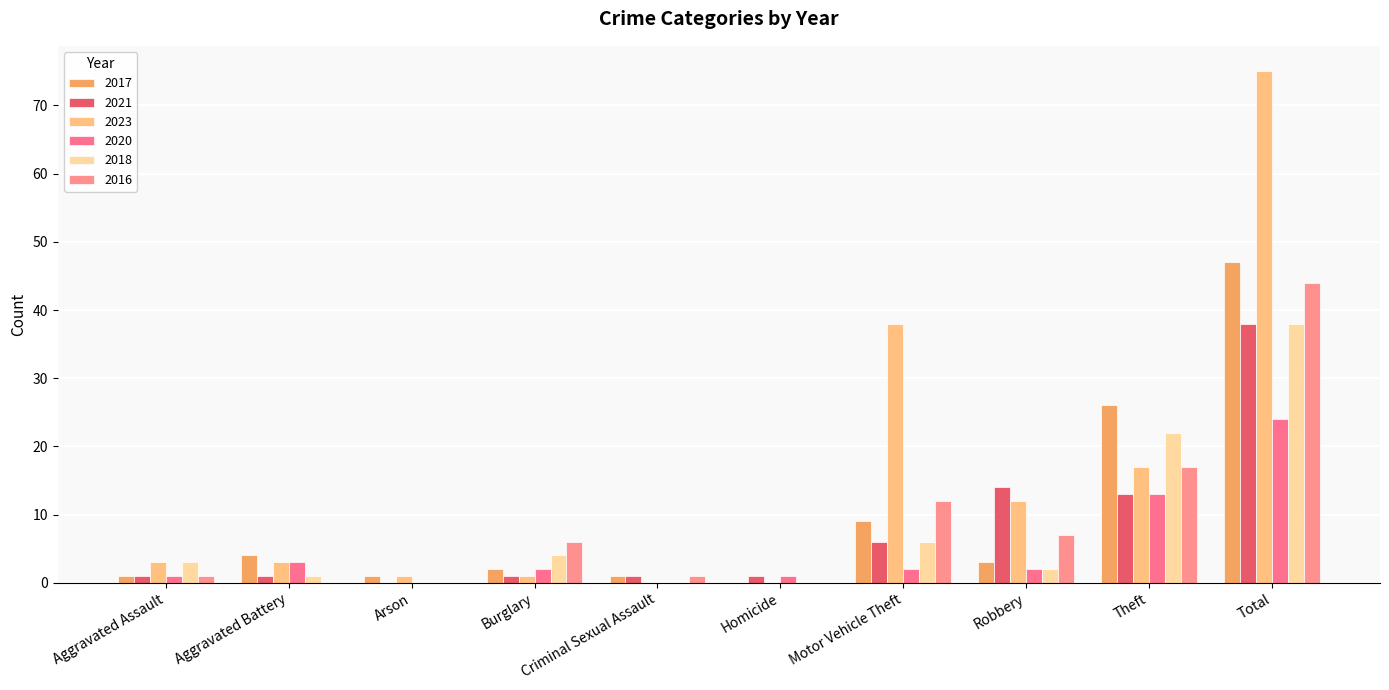

List the labels in order of 2018 value, largest first.

Total, Theft, Motor Vehicle Theft, Burglary, Aggravated Assault, Robbery, Aggravated Battery, Arson, Criminal Sexual Assault, Homicide